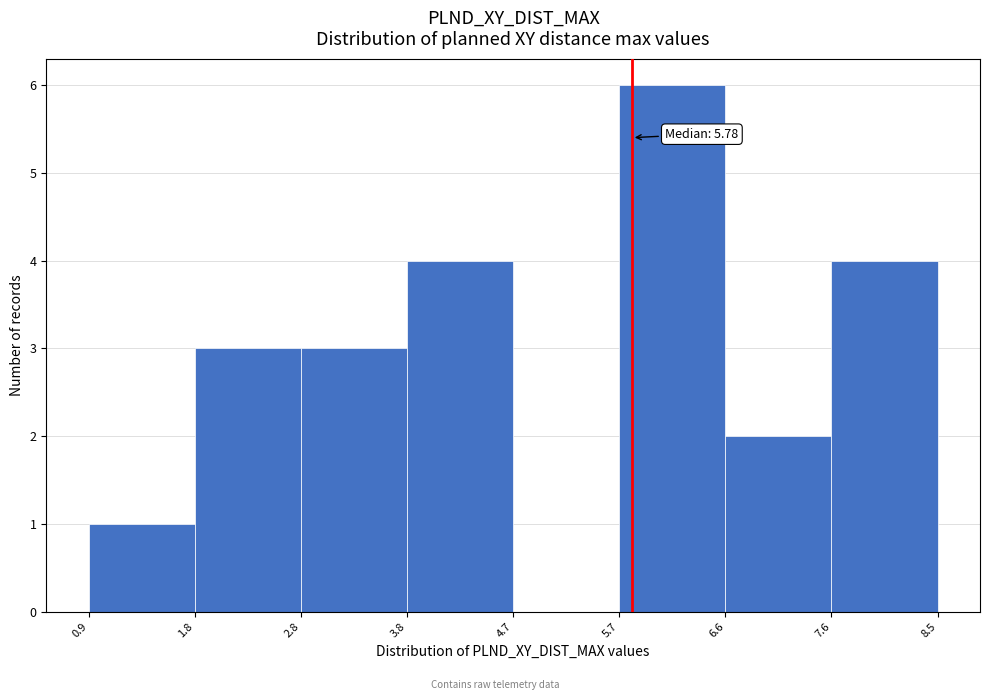

Which range on the x-axis has the tallest bar?

5.7 to 6.6